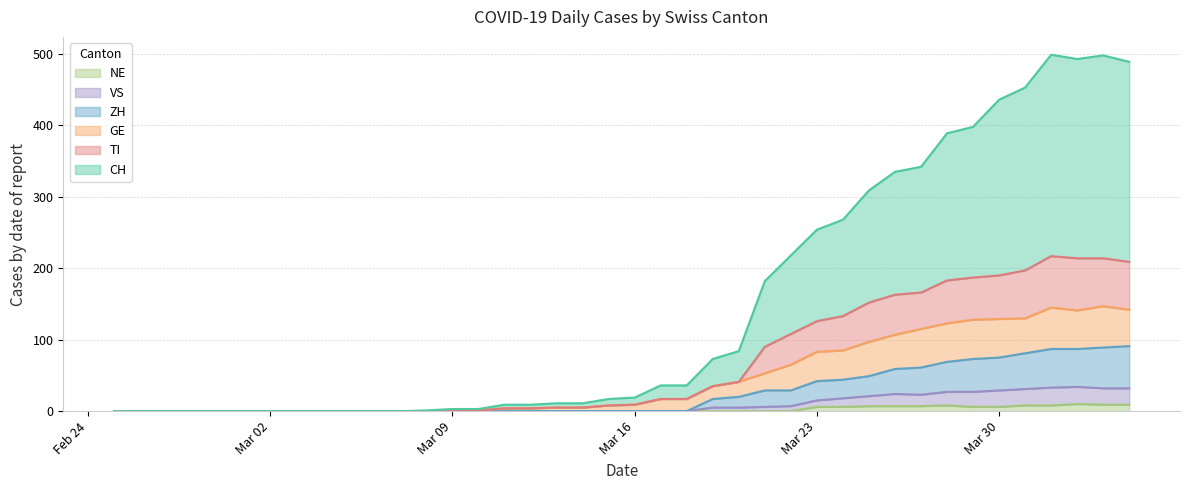

What is the maximum value for NE?

10